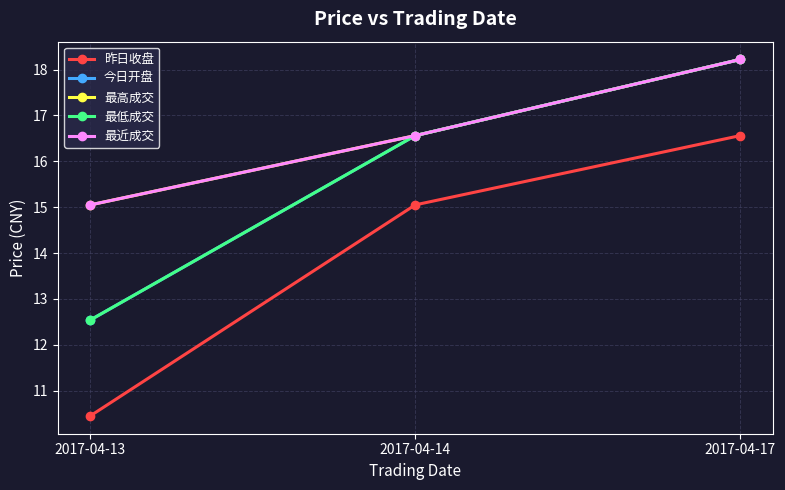

Does the chart have visible grid lines?

Yes